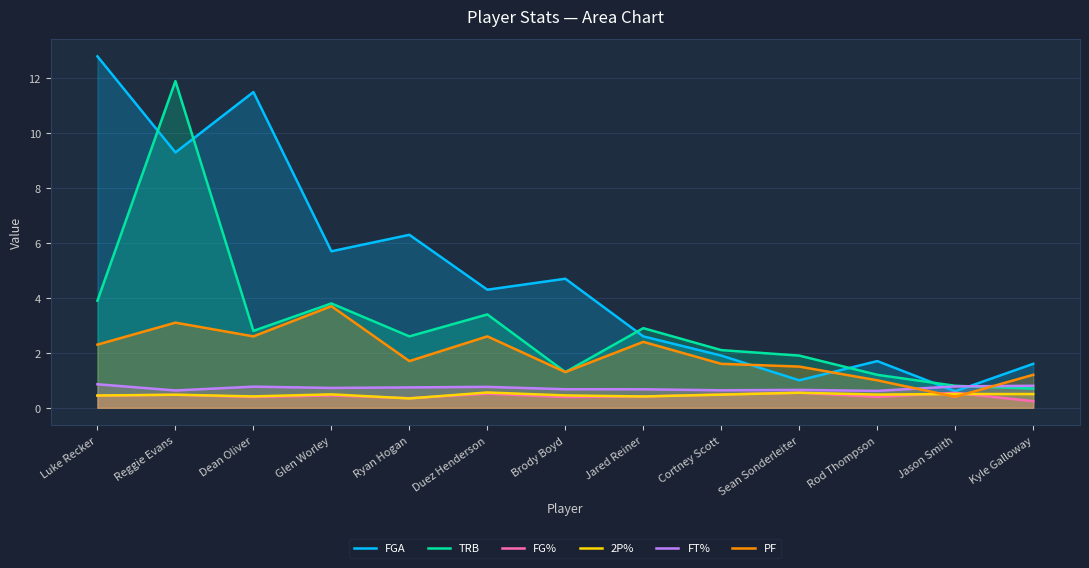

What is the difference between the maximum and minimum values in the TRB series?

11.2